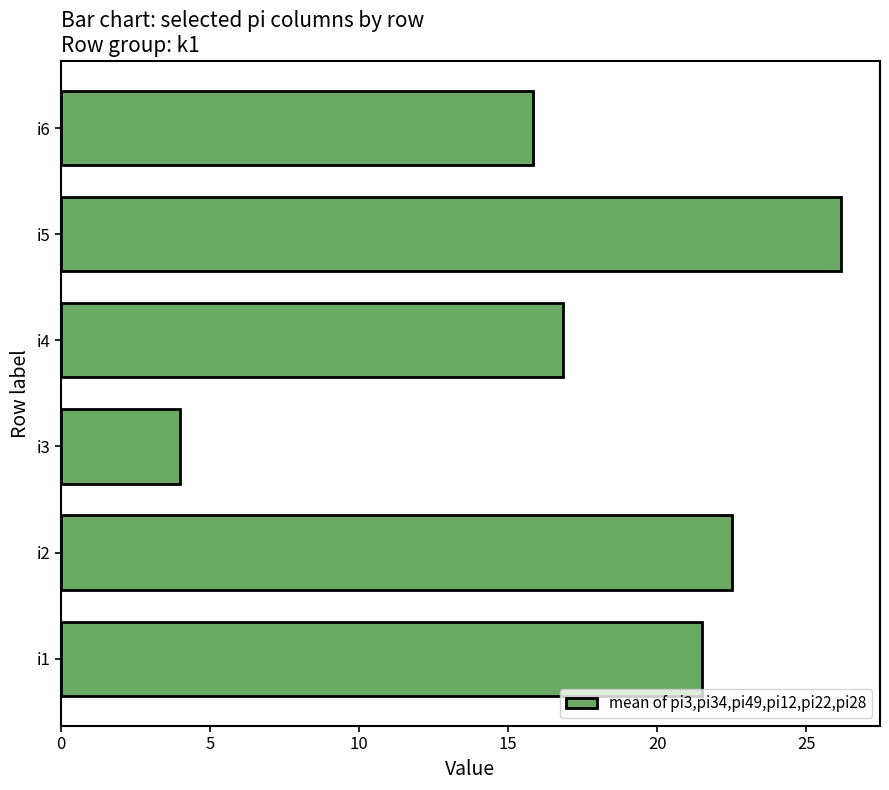

What is the change in value from i2 to i6?

-6.7